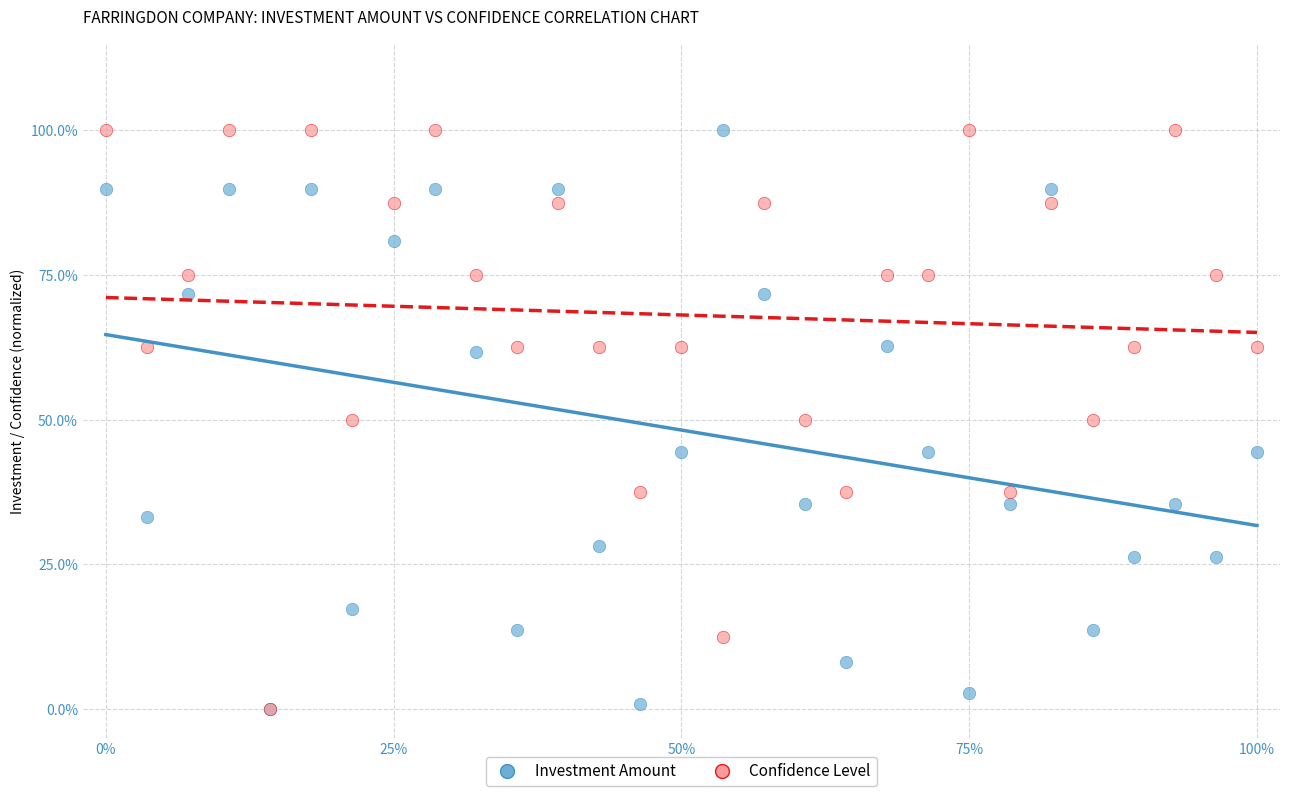

What are all the series names shown in the legend?

Investment Amount, Confidence Level